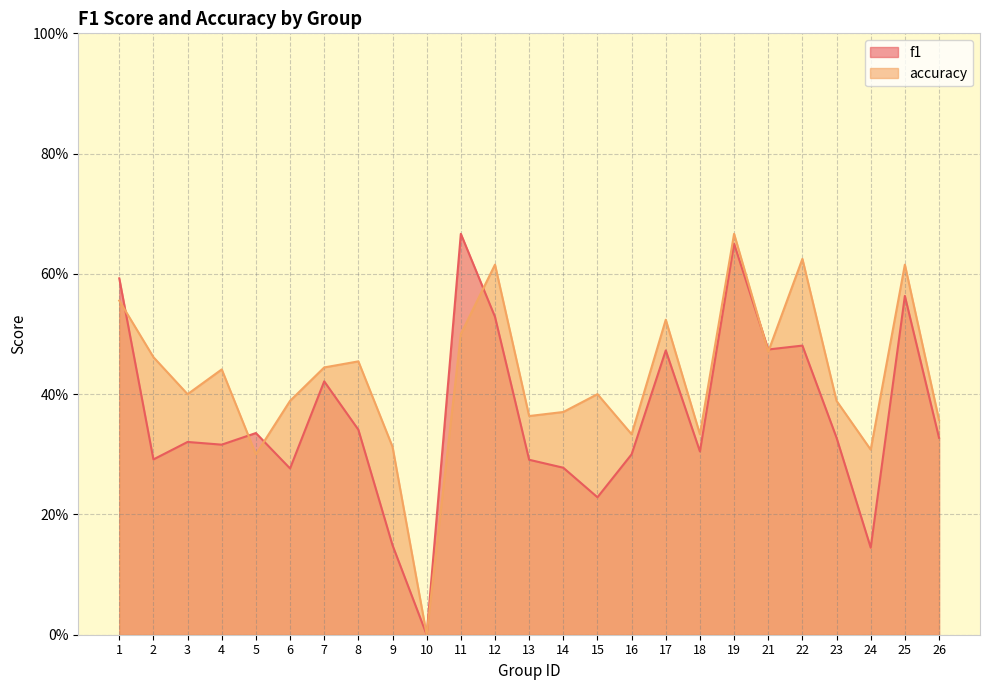

At which category does the chart reach its minimum across all series?

10